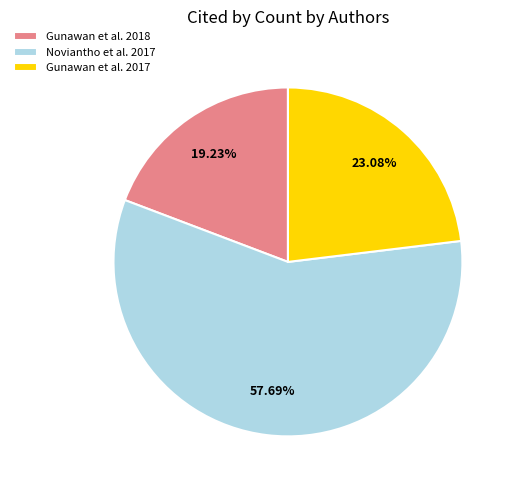

What is the majority slice?

Noviantho et al. 2017